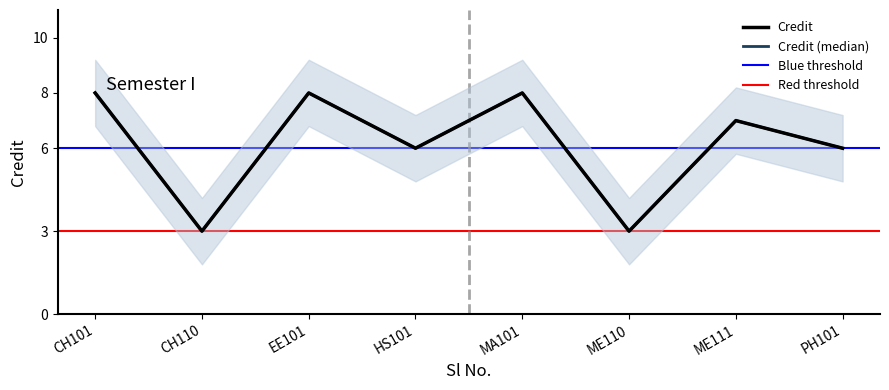

What is the minimum value shown in the chart?

3